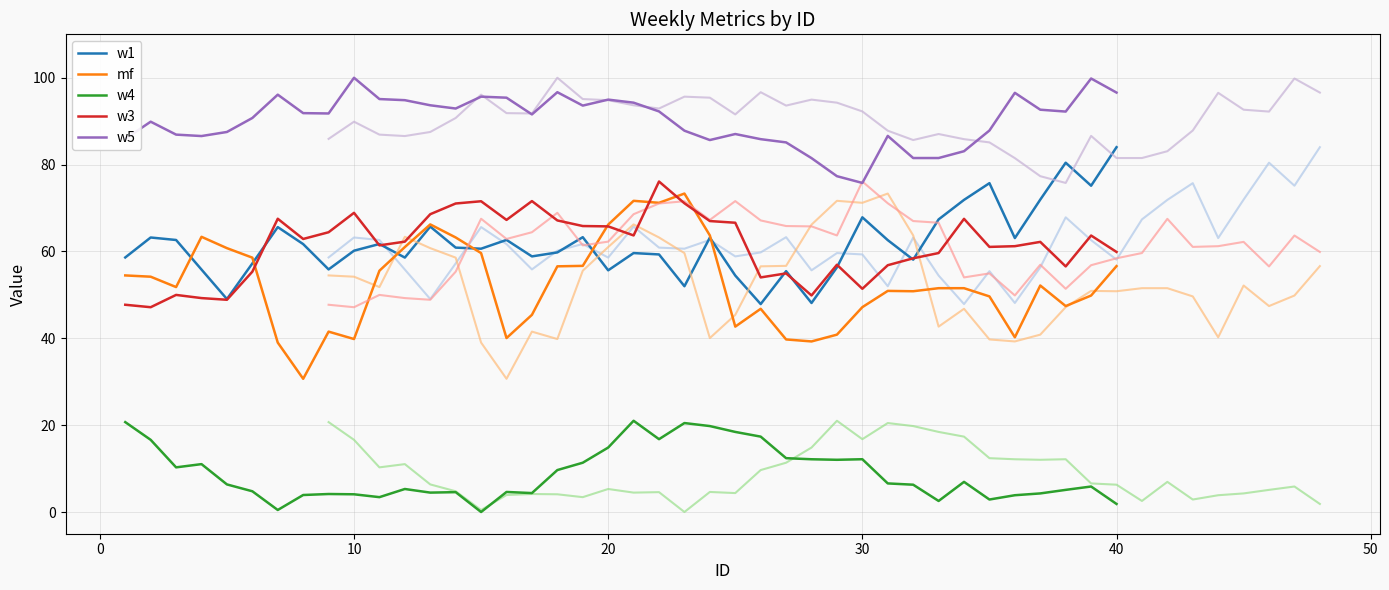

Does the chart display data point markers on the line(s)?

No